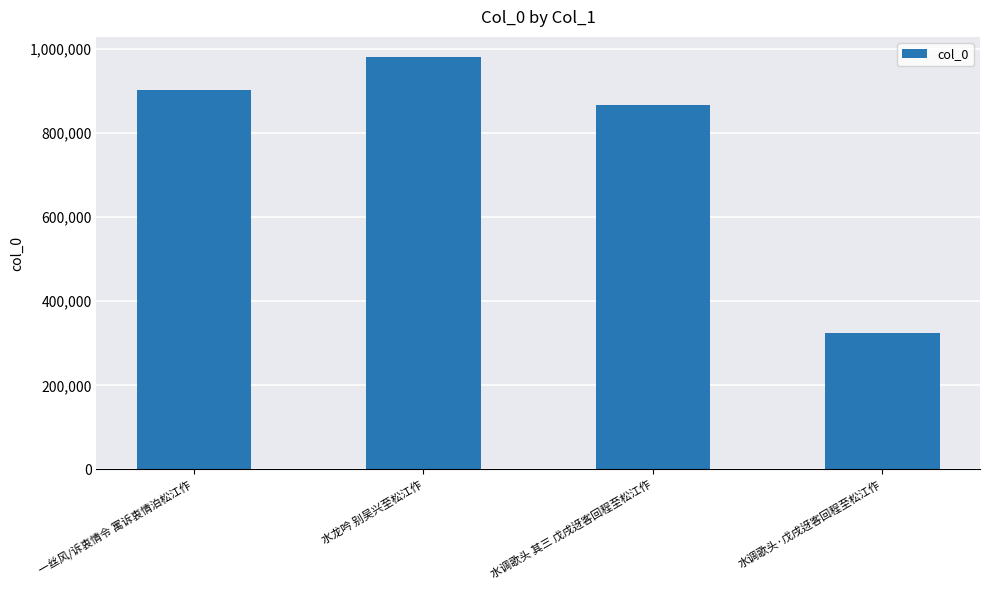

What is the ratio of the value at 一丝风/诉衷情令 寓诉衷情泊松江作 to the value at 水调歌头·戊戌迓客回程至松江作?

2.8